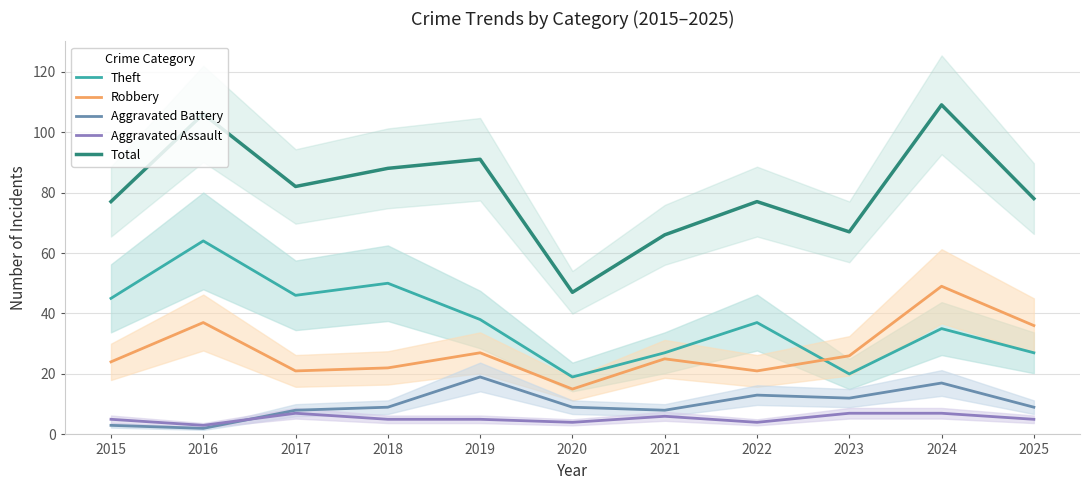

The value of Aggravated Assault at 2021 is 6. True or false?

True